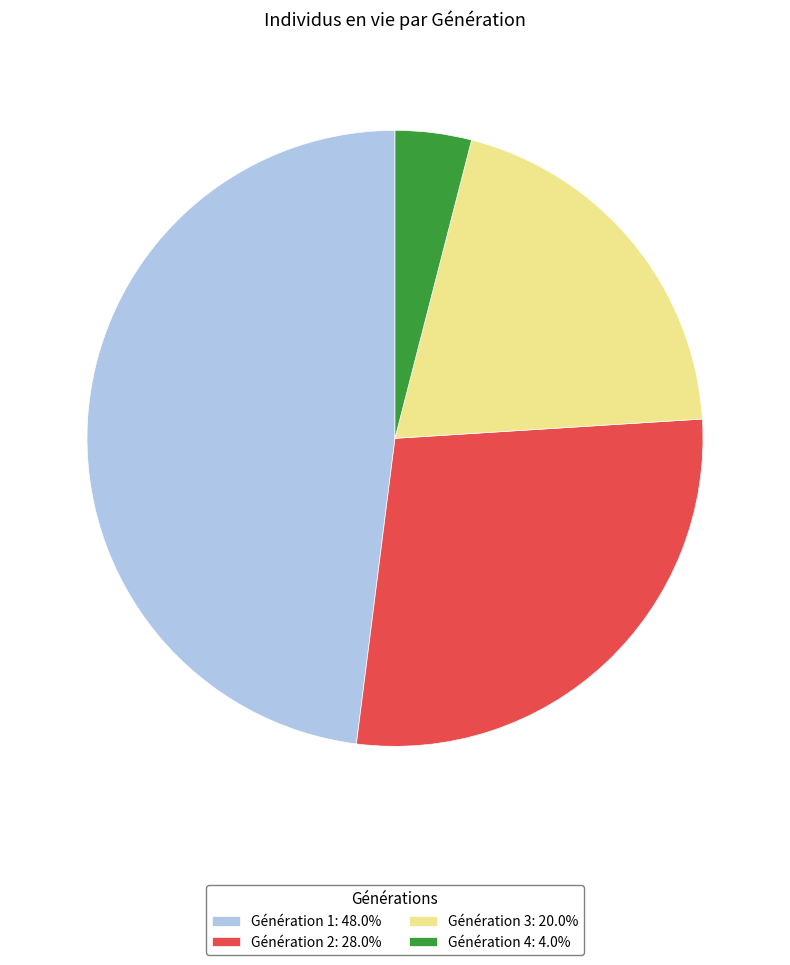

Does any single category account for the majority?

No